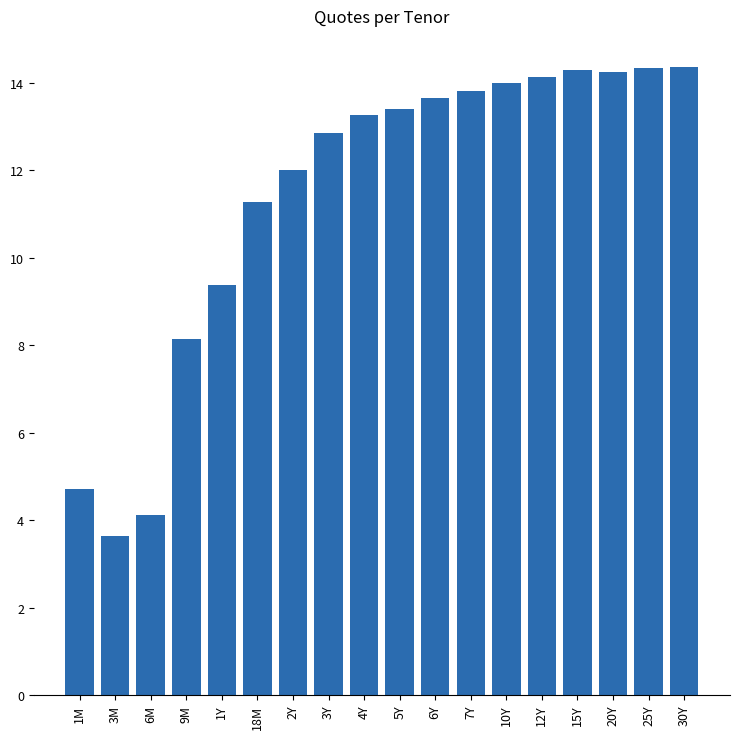

What is the minimum value shown in the chart?

3.6